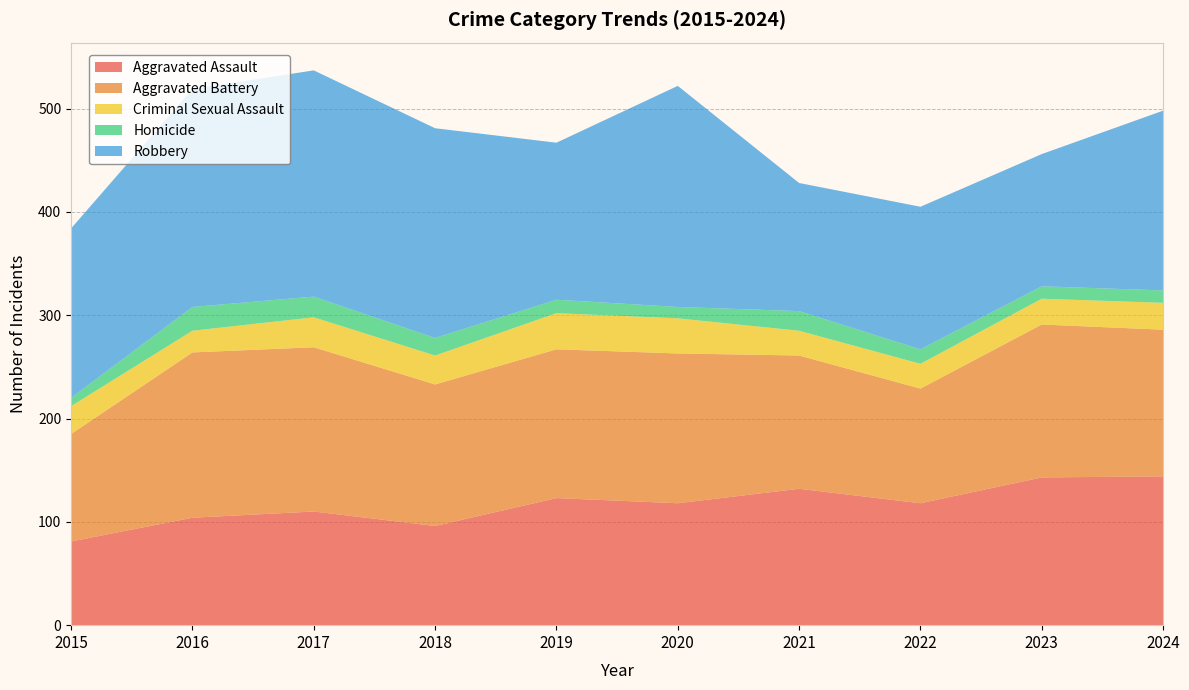

Reading right to left, what are all the values shown in this chart?

Aggravated Assault: 144	143	118	132	118	123	96	110	104	81
Aggravated Battery: 142	148	111	129	145	144	137	159	160	104
Criminal Sexual Assault: 26	25	24	24	34	35	28	29	21	27
Homicide: 12	12	14	19	11	13	17	20	23	8
Robbery: 174	128	138	124	214	152	203	219	211	164